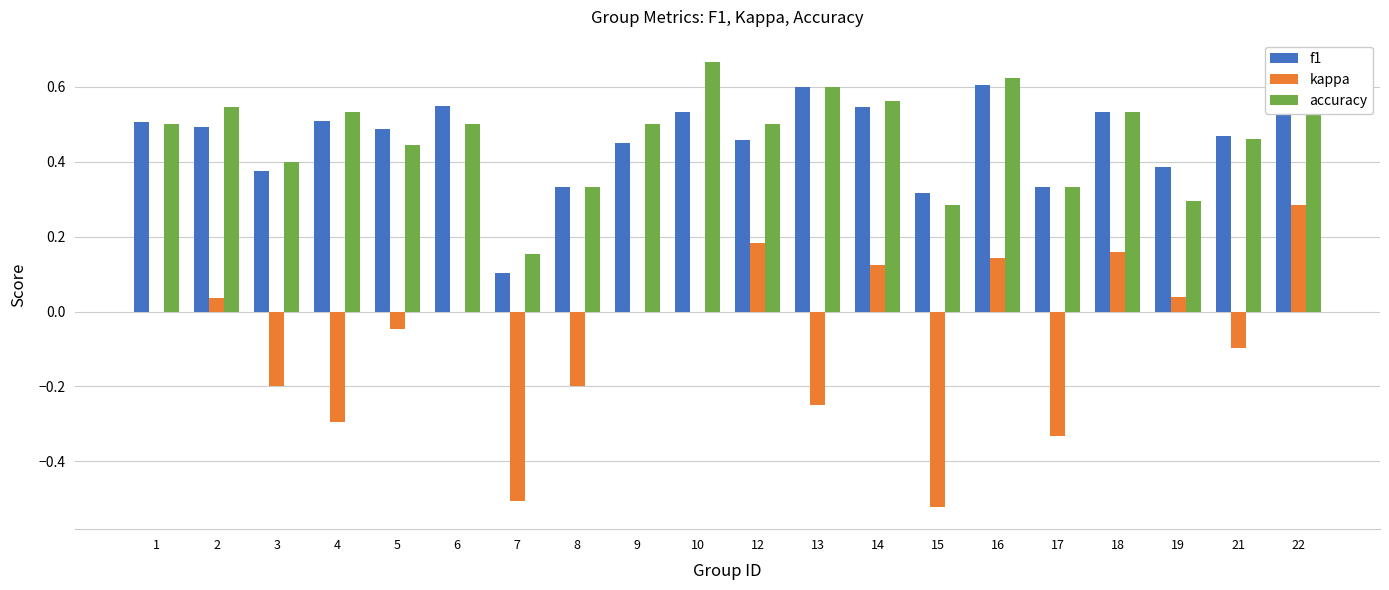

Is it true that accuracy equals 0.8 at 14?

False